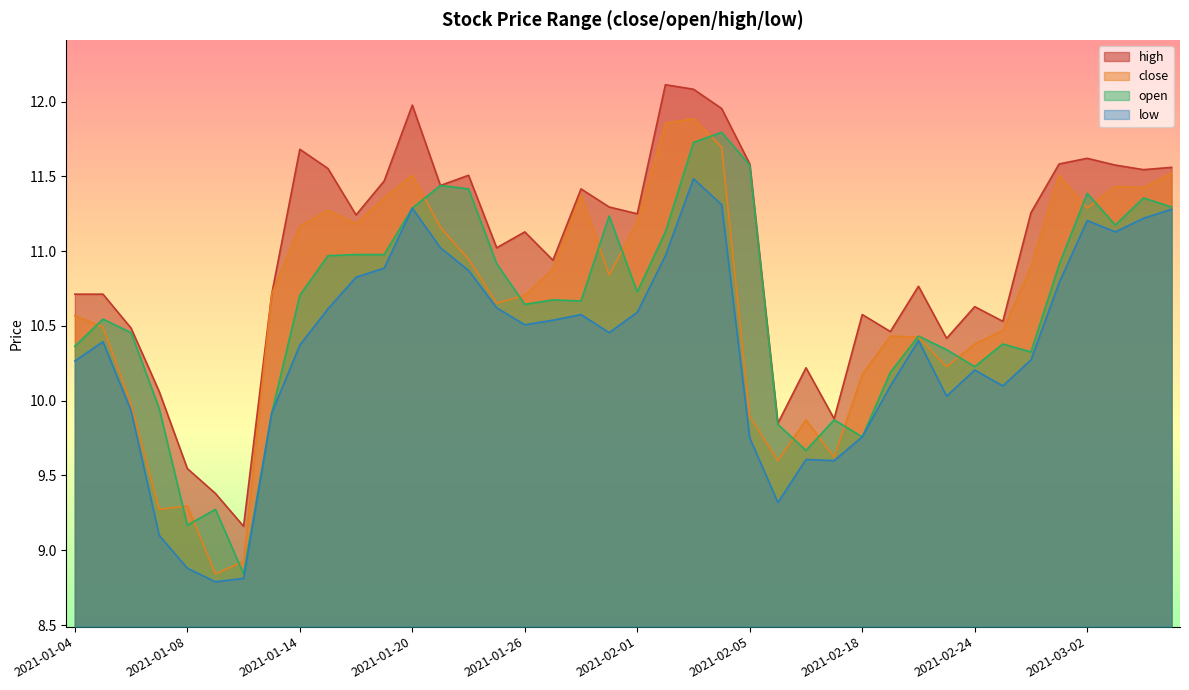

Rank the series at 2021-03-04 from highest to lowest value.

high, close, open, low